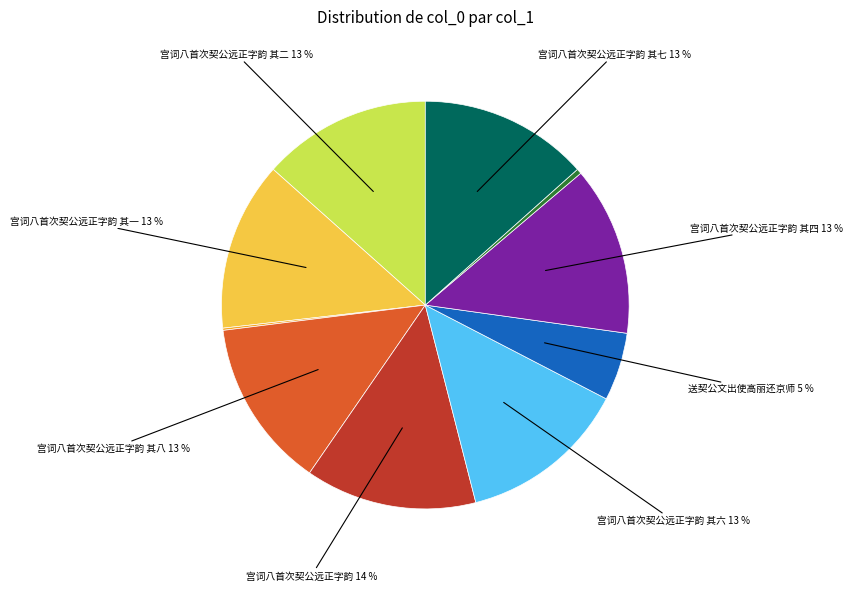

Is there a majority slice in this chart?

No